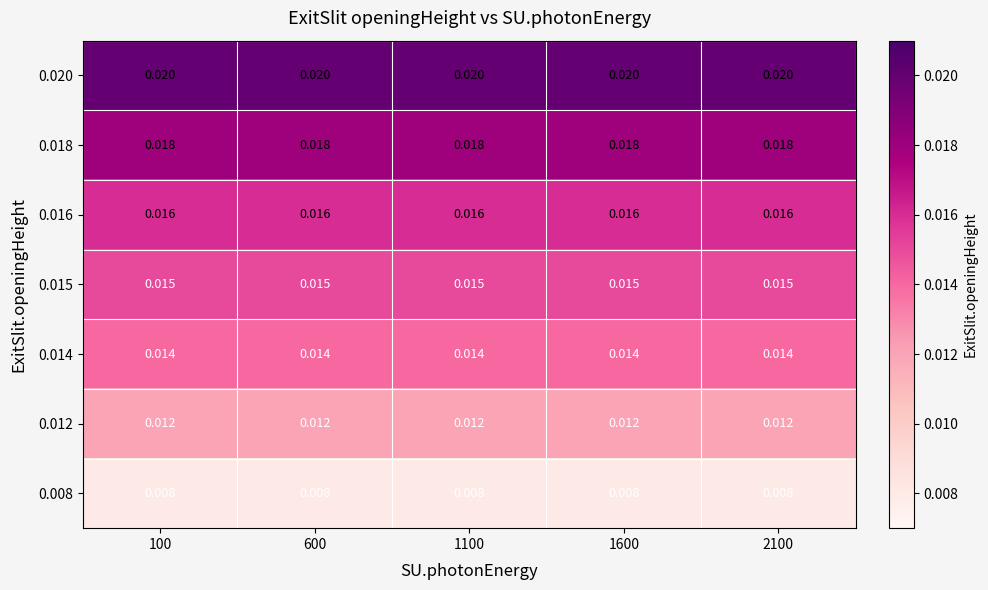

At how many categories does at least one series exceed 0?

5